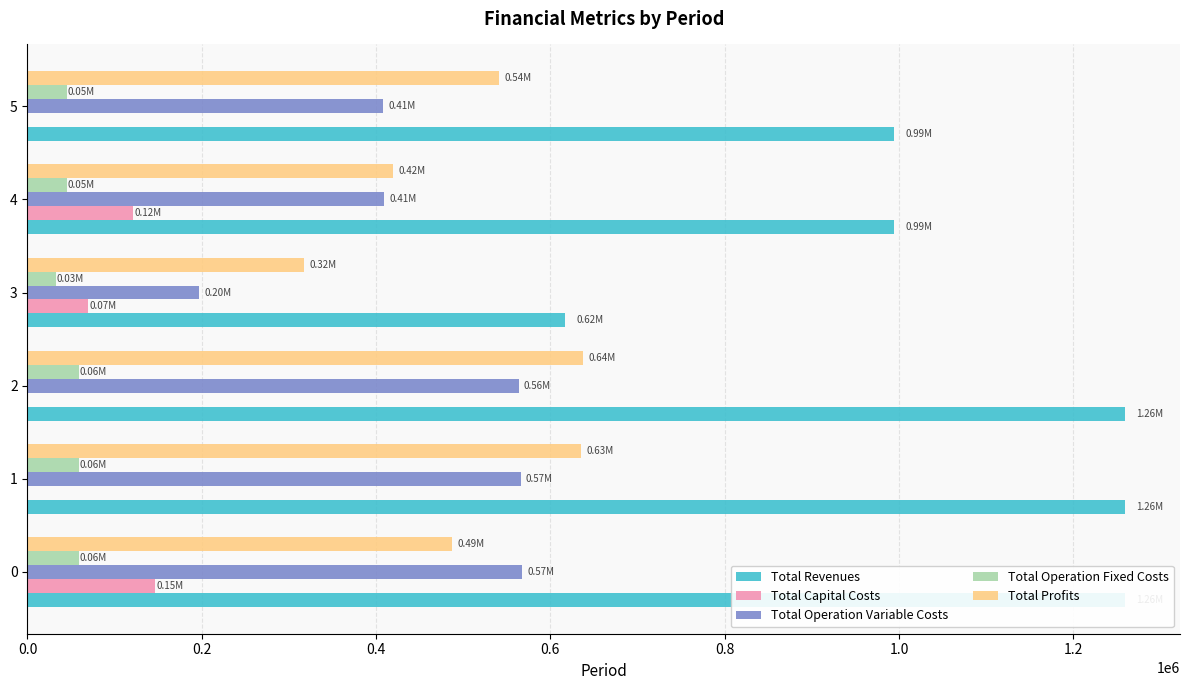

What is the minimum value for Total Profits?

317698.6